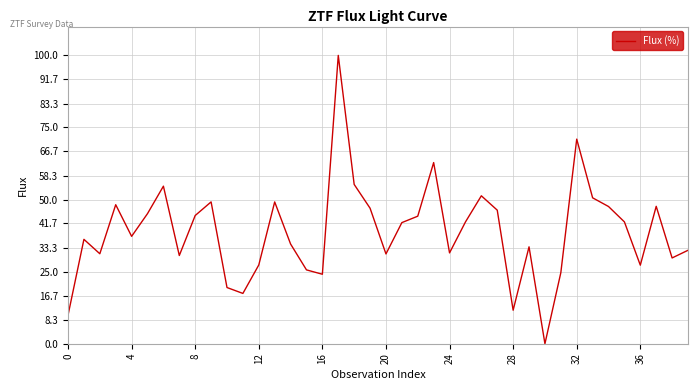

What is the greatest value displayed?

100.0